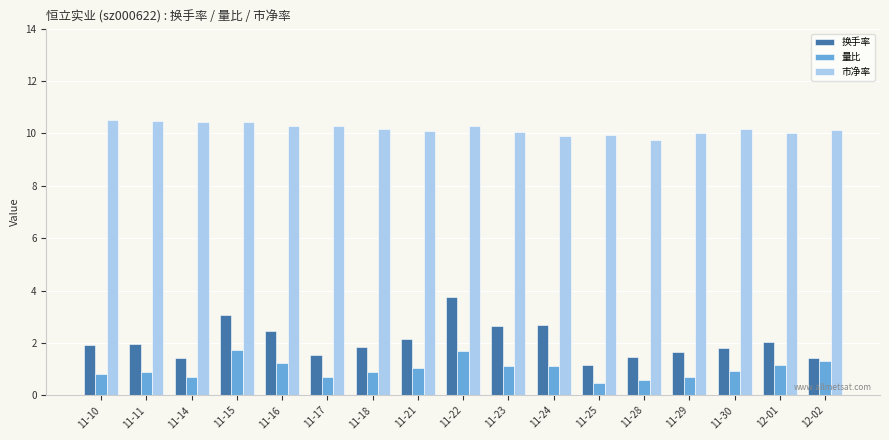

At which category is the sum across all series the highest?

11-22